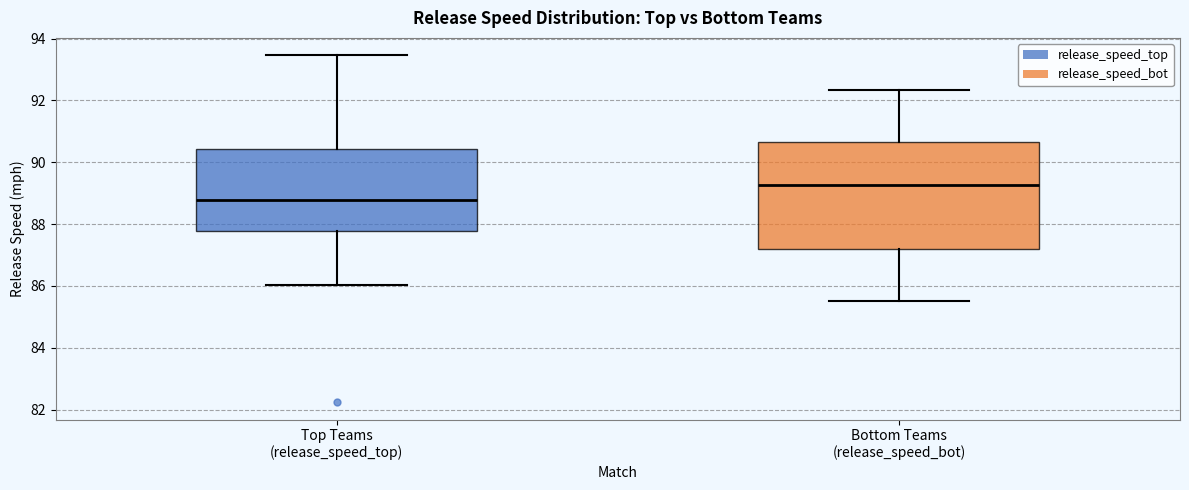

Where is the upper edge of the box for Bottom Teams (release_speed_bot) on the y-axis? The values are not printed on the chart, so give them approximately, as read against the axis.

90.6